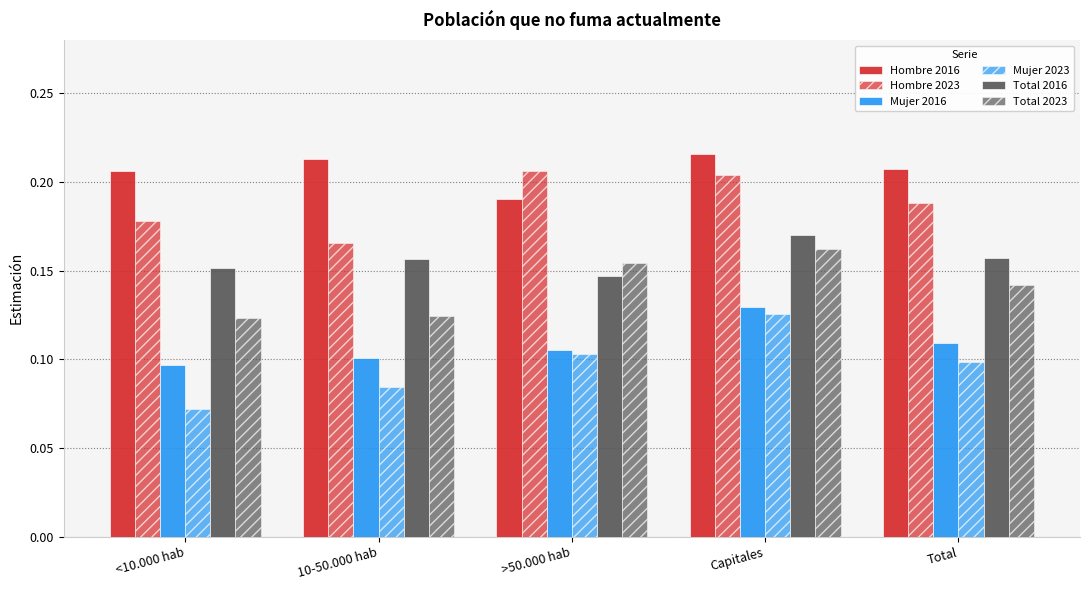

Which has a higher value, Capitales or >50.000 hab?

Capitales